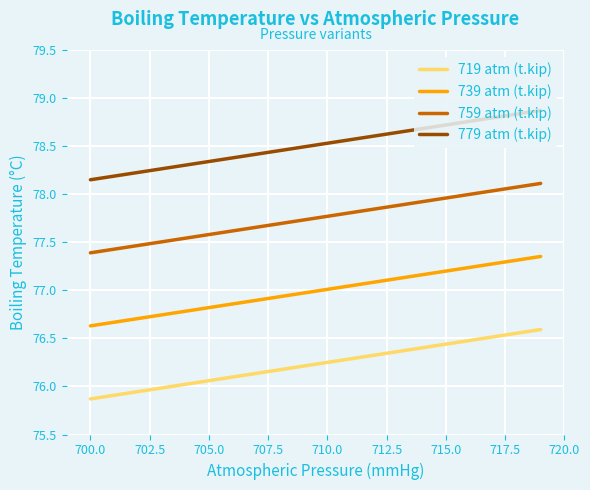

True or false: 779 atm (t.kip) has more than 2 interior local peaks.

False